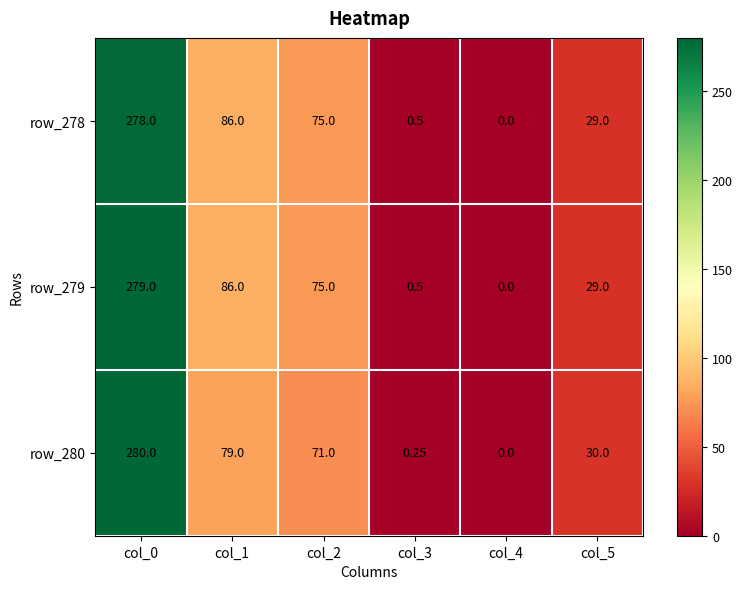

What is the maximum value shown in the chart?

280.0